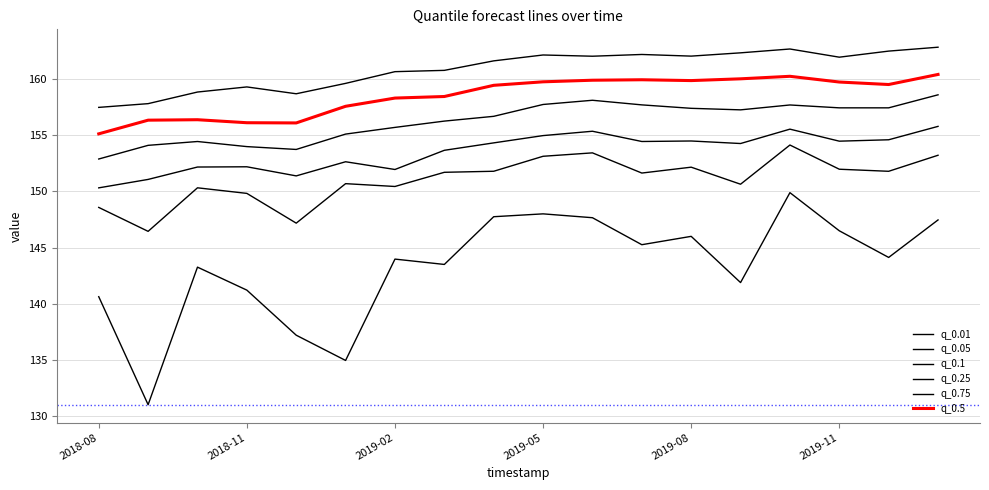

Does the chart have visible grid lines?

Yes